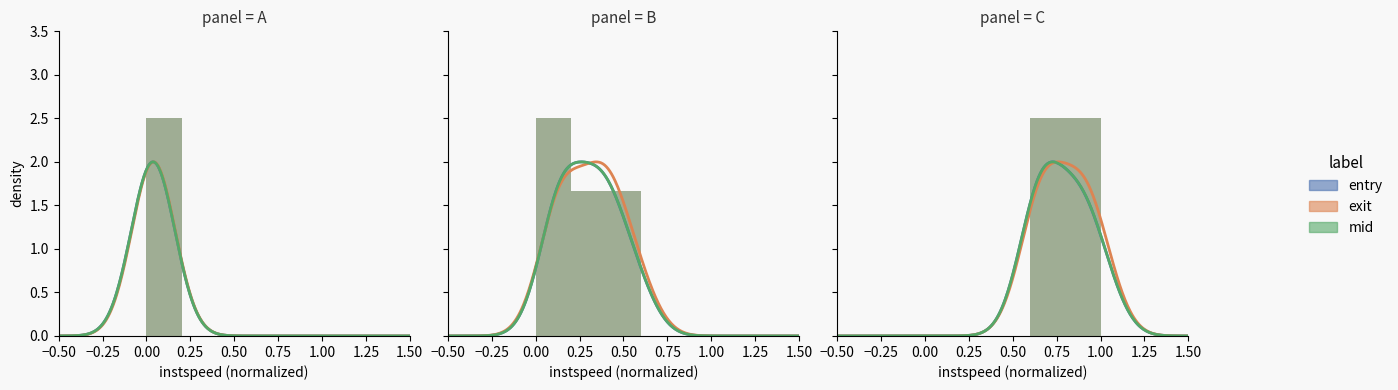

The entry series shows 0.0 at 0.00. True or false?

True